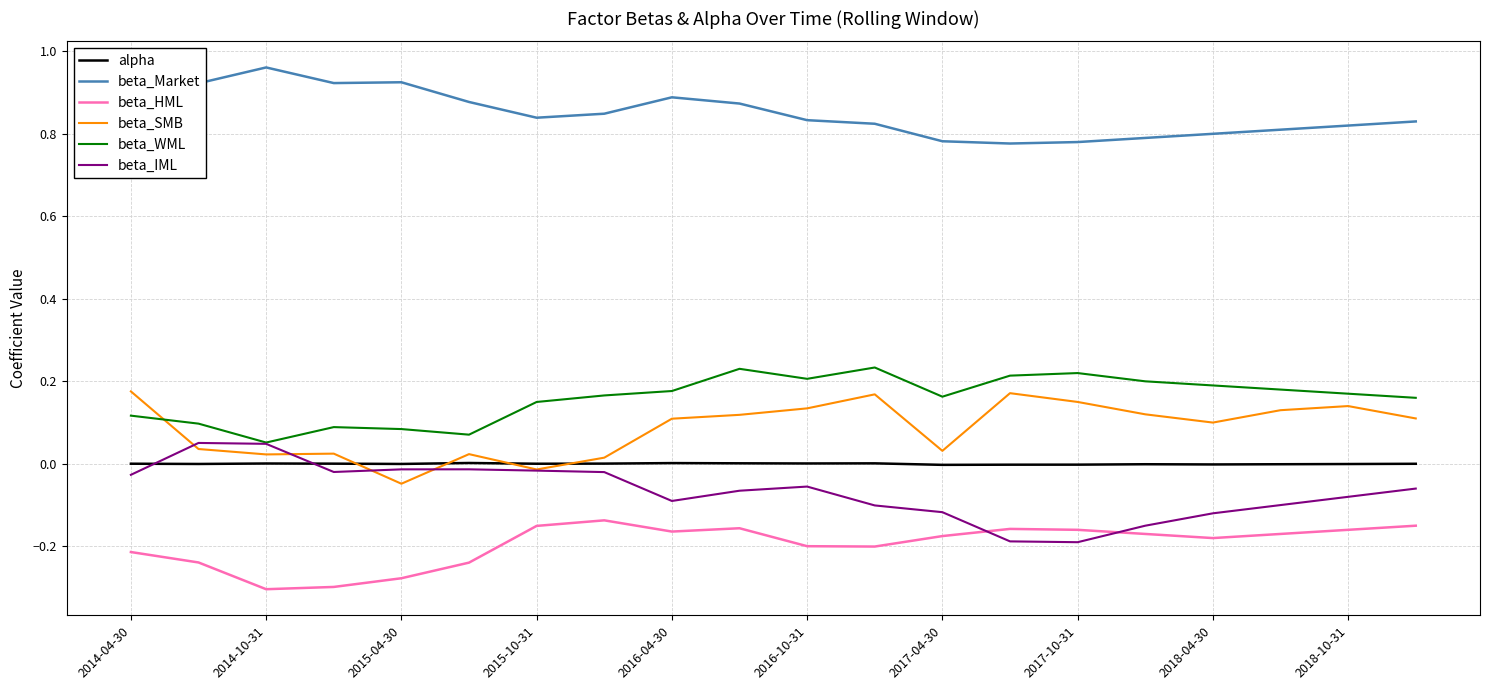

True or false: beta_WML and alpha cross at least once.

False